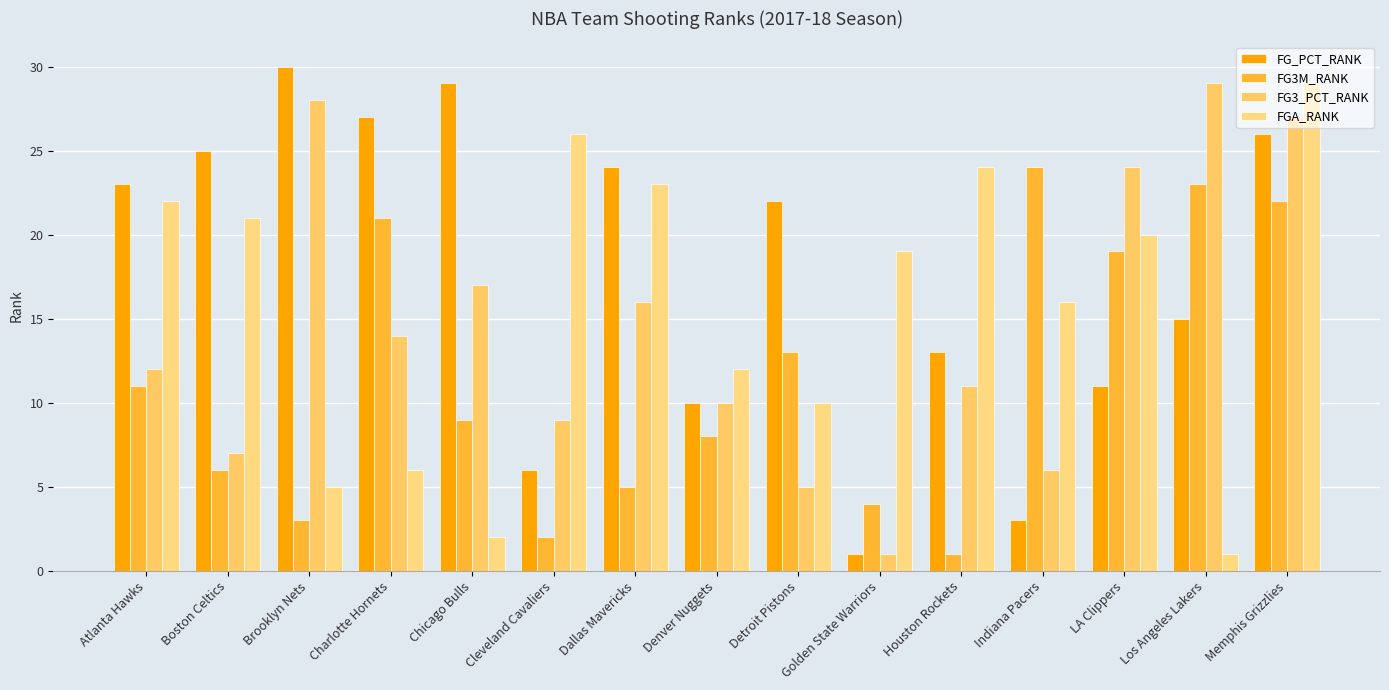

Which series has the largest total across all categories?

FG_PCT_RANK